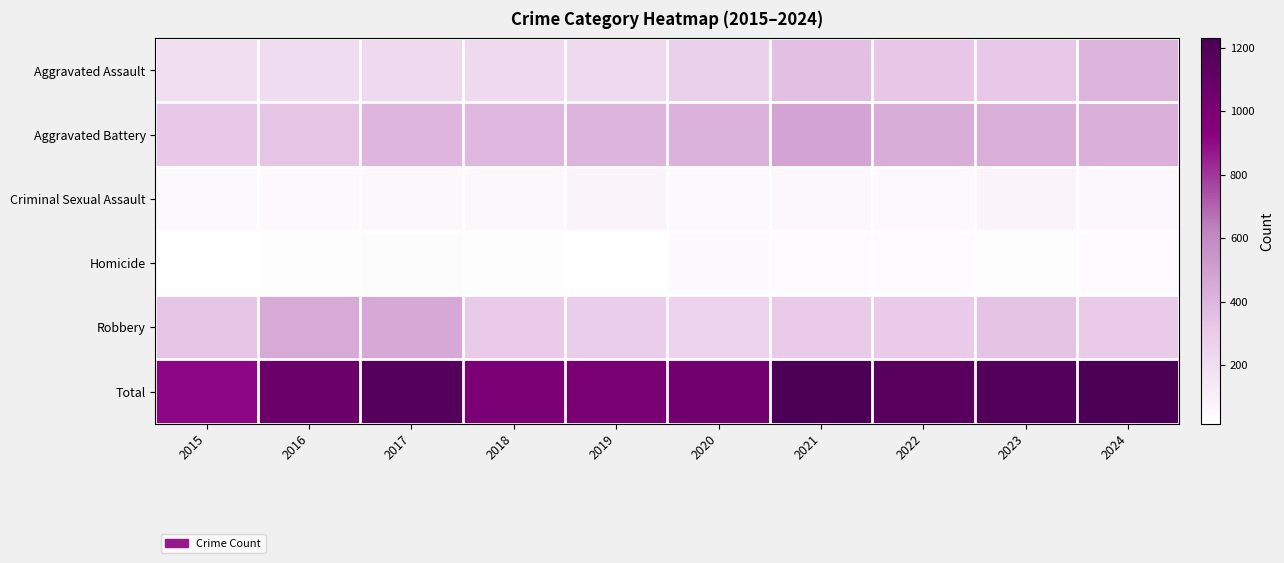

What is the maximum value shown in the chart?

1230